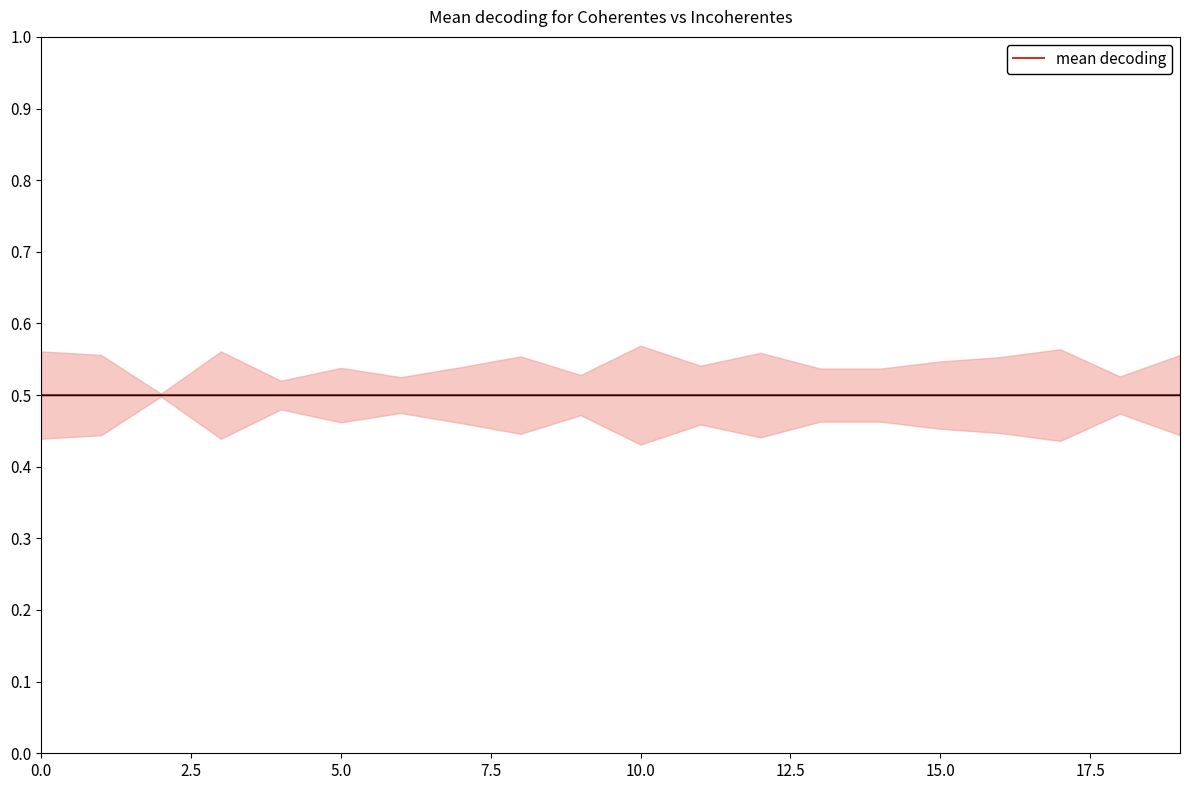

The value of Incoherentes at 7 is 0.6. True or false?

False